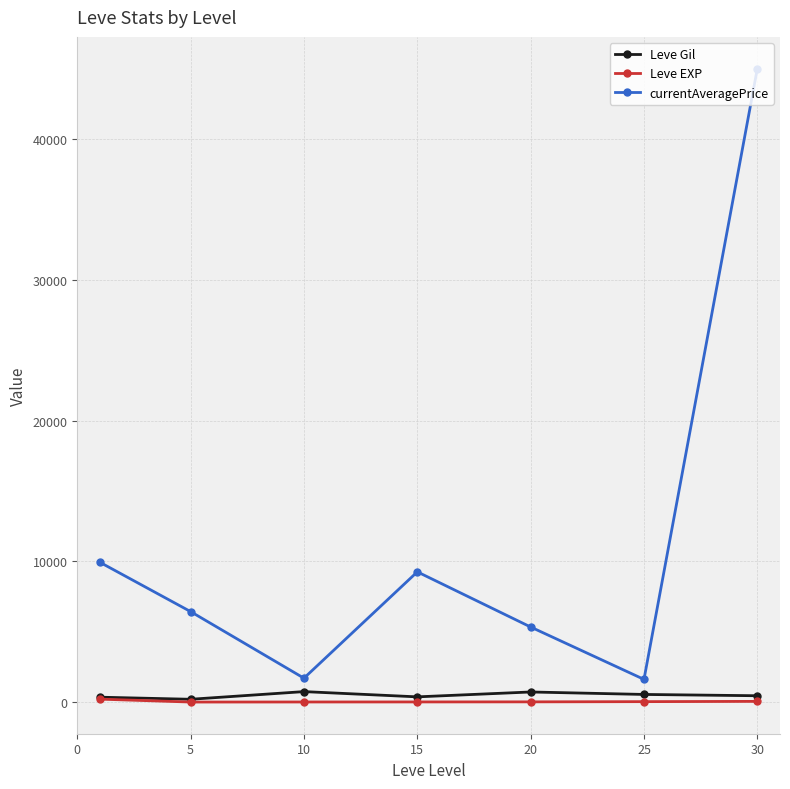

Which series has the widest spread of values?

currentAveragePrice